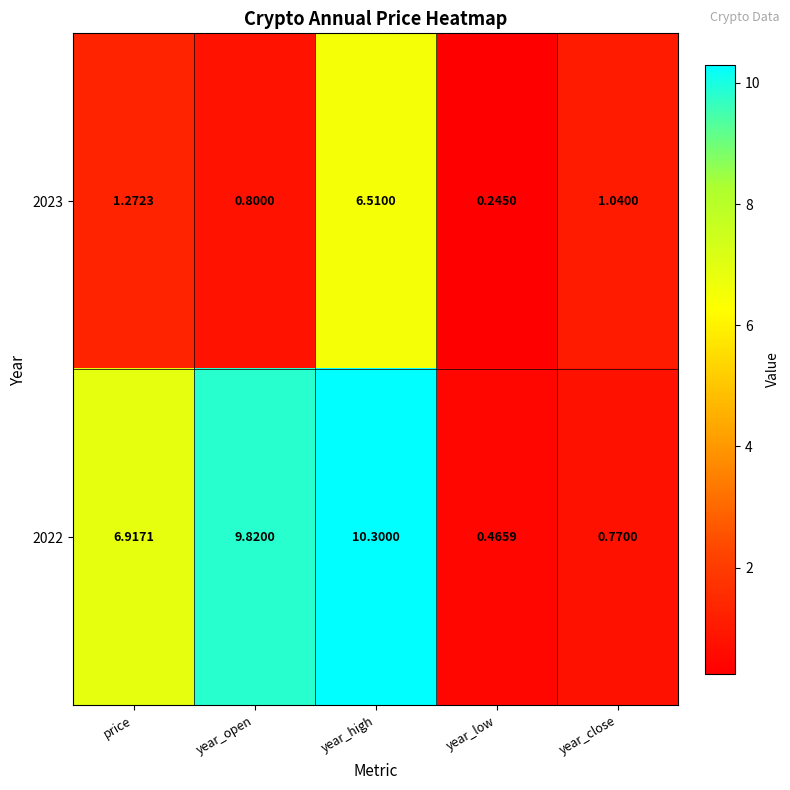

Where is 2023 nearest to the value 3?

price